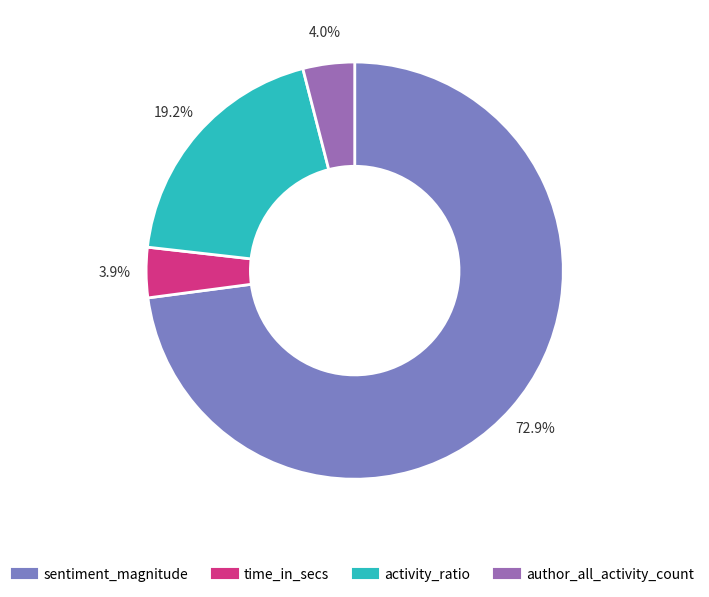

Which slice is the largest?

sentiment_magnitude